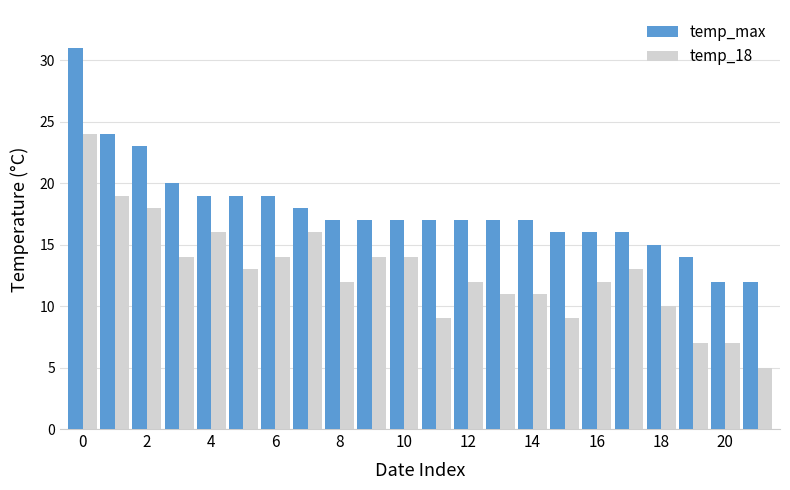

What is the minimum value shown in the chart?

5